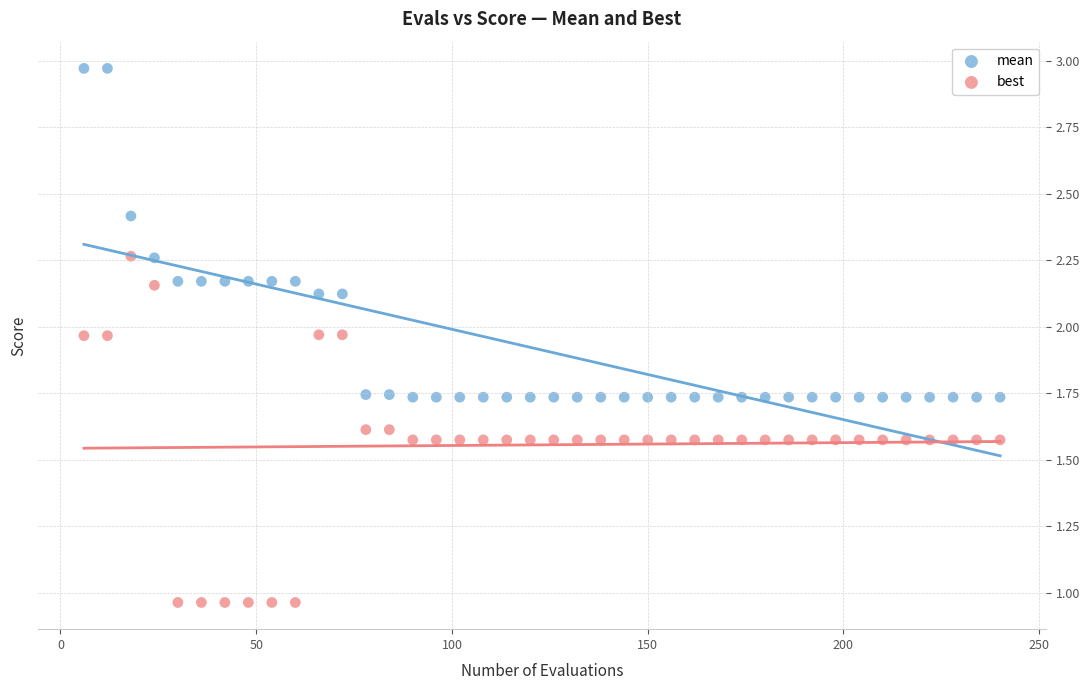

What is the X range (max minus min) for the scatter plot?

234.0